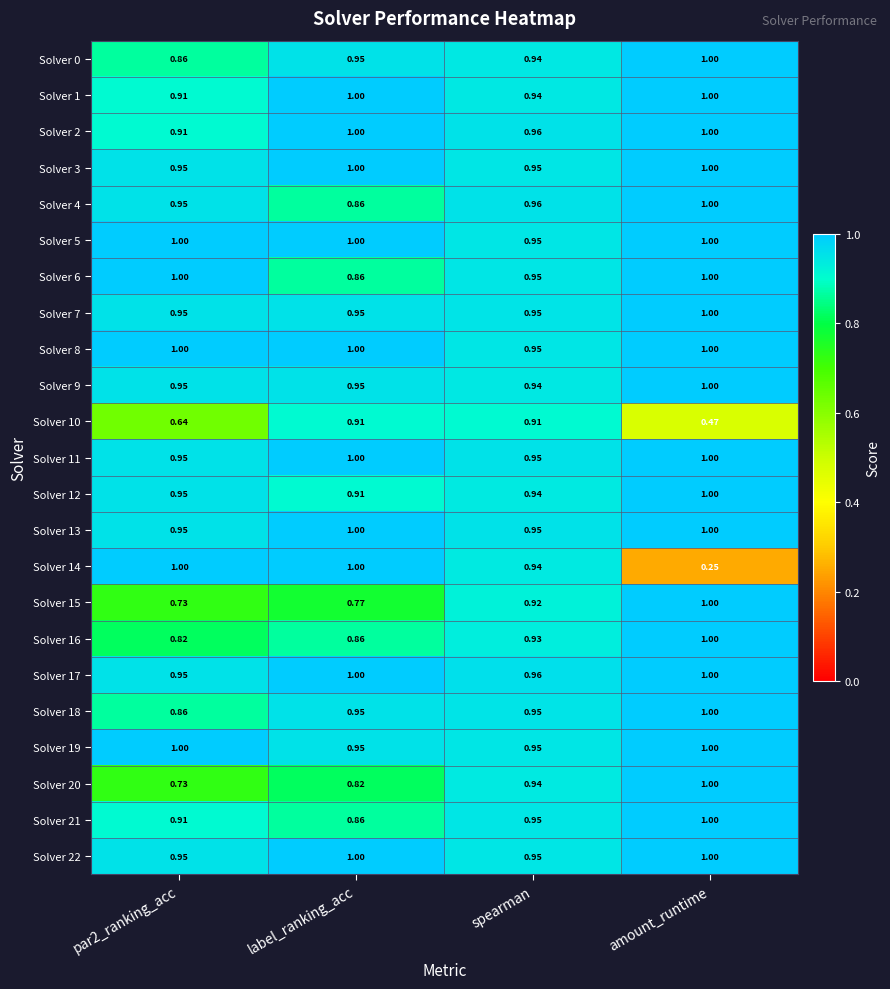

Where is Solver 9 nearest to the value 0?

spearman